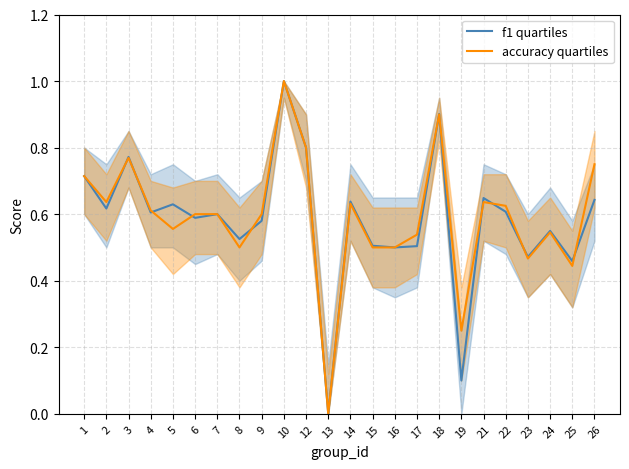

At which category is the sum across all series the highest?

10